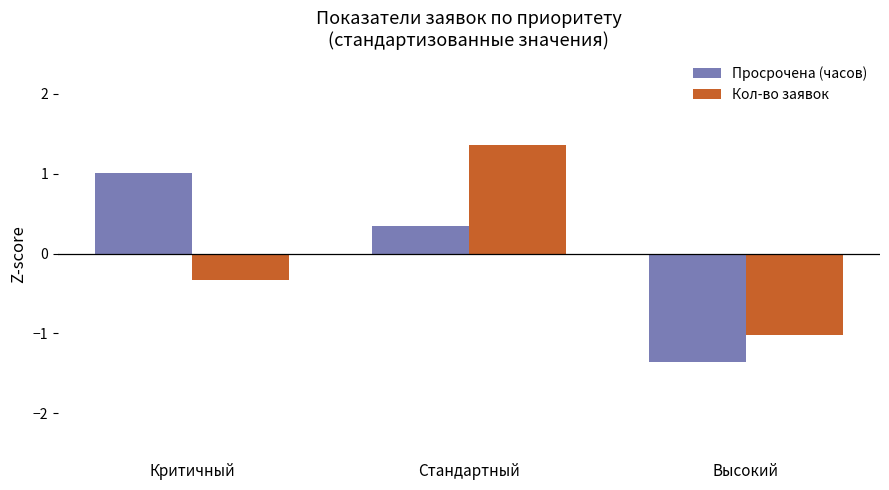

What is the approximate value of Просрочена (часов) at Стандартный?

0.3